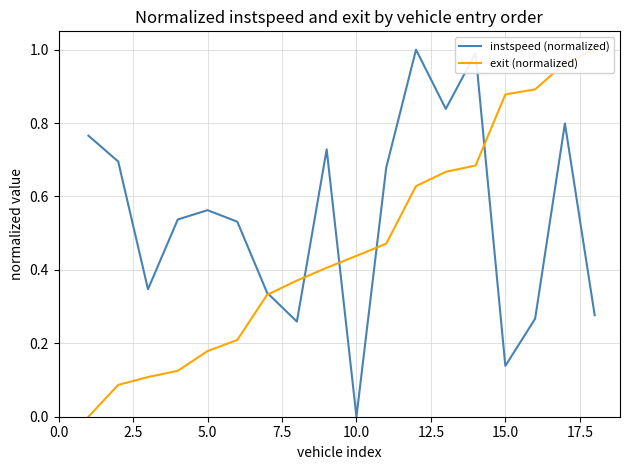

At how many categories does at least one series exceed 0?

18